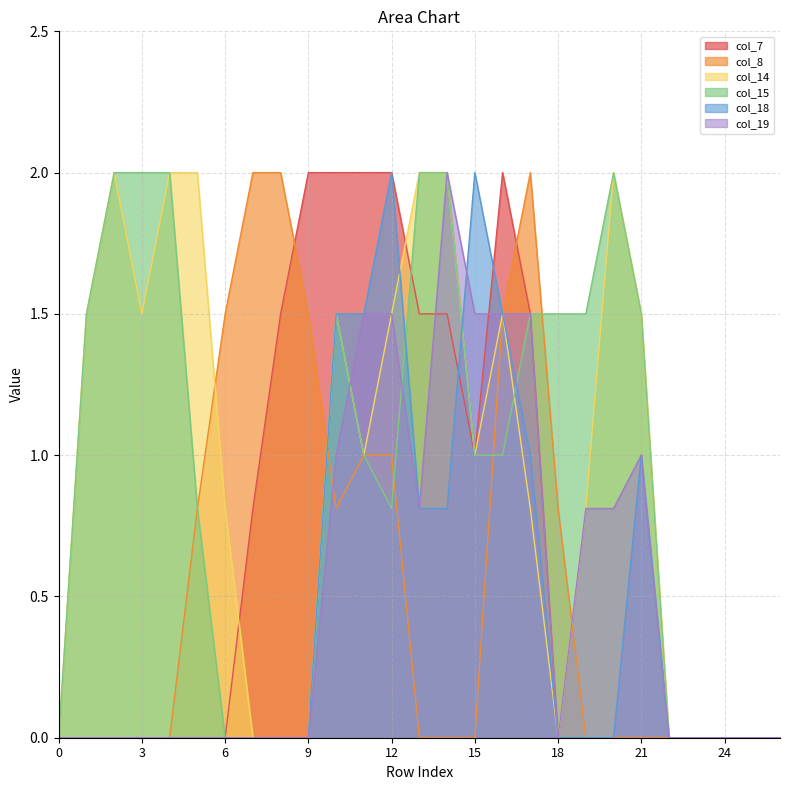

Reading left to right, transcribe all the data shown in this chart.

col_7: 0.0	0.0	0.0	0.0	0.0	0.0	0.0	0.8	1.5	2.0	2.0	2.0	2.0	1.5	1.5	1.0	2.0	1.5	0.0	0.0	0.0	0.0	0.0	0.0	0.0	0.0	0.0
col_8: 0.0	0.0	0.0	0.0	0.0	0.8	1.5	2.0	2.0	1.5	0.8	1.0	1.0	0.0	0.0	0.0	1.5	2.0	0.8	0.0	0.0	0.0	0.0	0.0	0.0	0.0	0.0
col_14: 0.0	1.5	2.0	1.5	2.0	2.0	0.8	0.0	0.0	0.0	1.5	1.0	1.5	2.0	2.0	1.0	1.5	0.8	0.0	0.8	2.0	1.5	0.0	0.0	0.0	0.0	0.0
col_15: 0.0	1.5	2.0	2.0	2.0	0.8	0.0	0.0	0.0	0.0	1.5	1.0	0.8	2.0	2.0	1.0	1.0	1.5	1.5	1.5	2.0	1.5	0.0	0.0	0.0	0.0	0.0
col_18: 0.0	0.0	0.0	0.0	0.0	0.0	0.0	0.0	0.0	0.0	1.5	1.5	2.0	0.8	0.8	2.0	1.5	1.0	0.0	0.0	0.0	1.0	0.0	0.0	0.0	0.0	0.0
col_19: 0.0	0.0	0.0	0.0	0.0	0.0	0.0	0.0	0.0	0.0	1.0	1.5	1.5	0.8	2.0	1.5	1.5	1.5	0.0	0.8	0.8	1.0	0.0	0.0	0.0	0.0	0.0